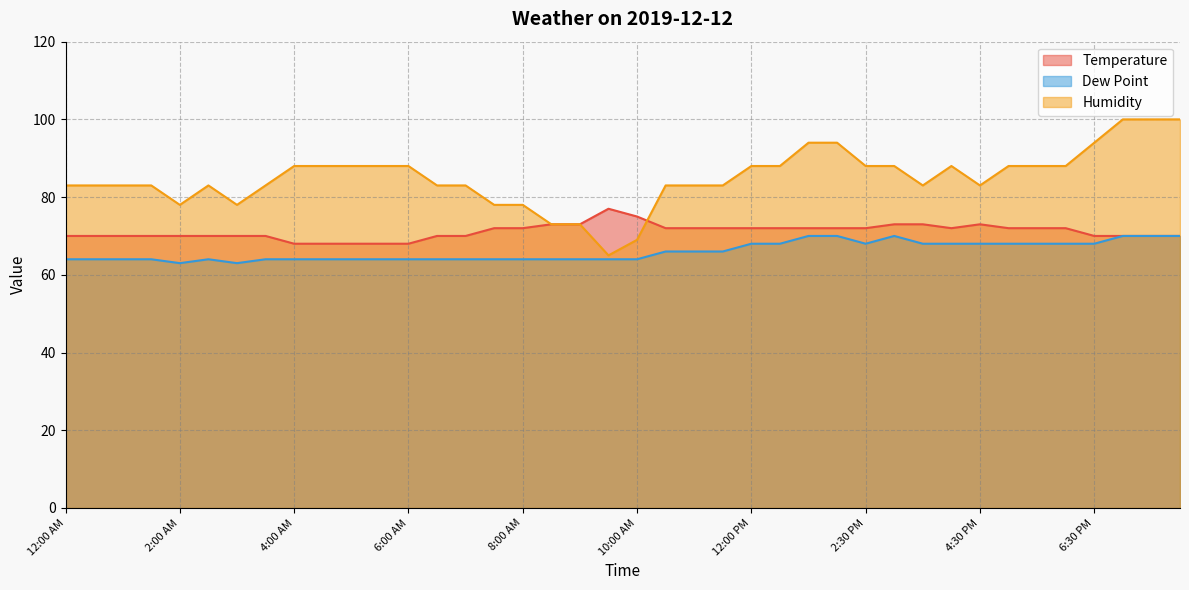

Where does the Humidity series first go above 83?

4:00 AM